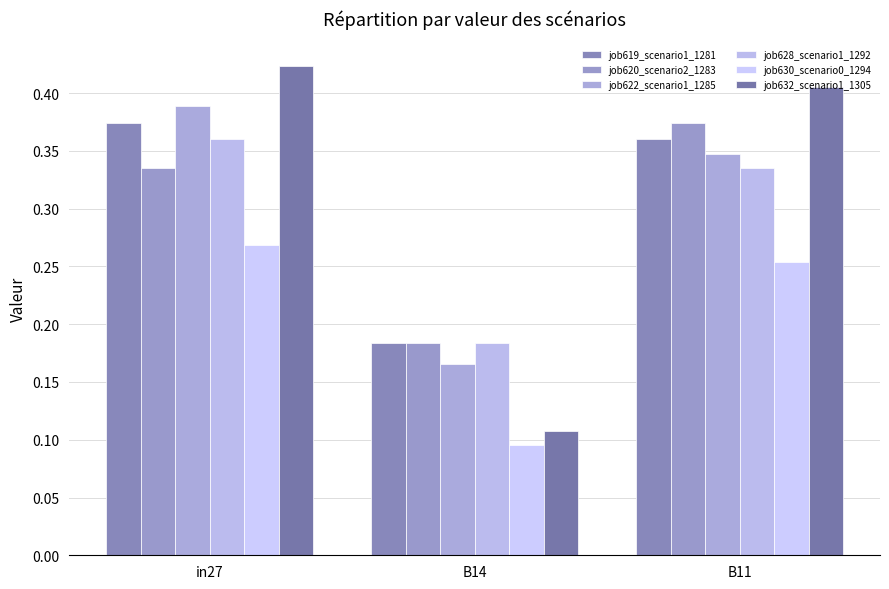

Rank the series by their maximum value, from lowest to highest.

job630_scenario0_1294, job628_scenario1_1292, job619_scenario1_1281, job620_scenario2_1283, job622_scenario1_1285, job632_scenario1_1305